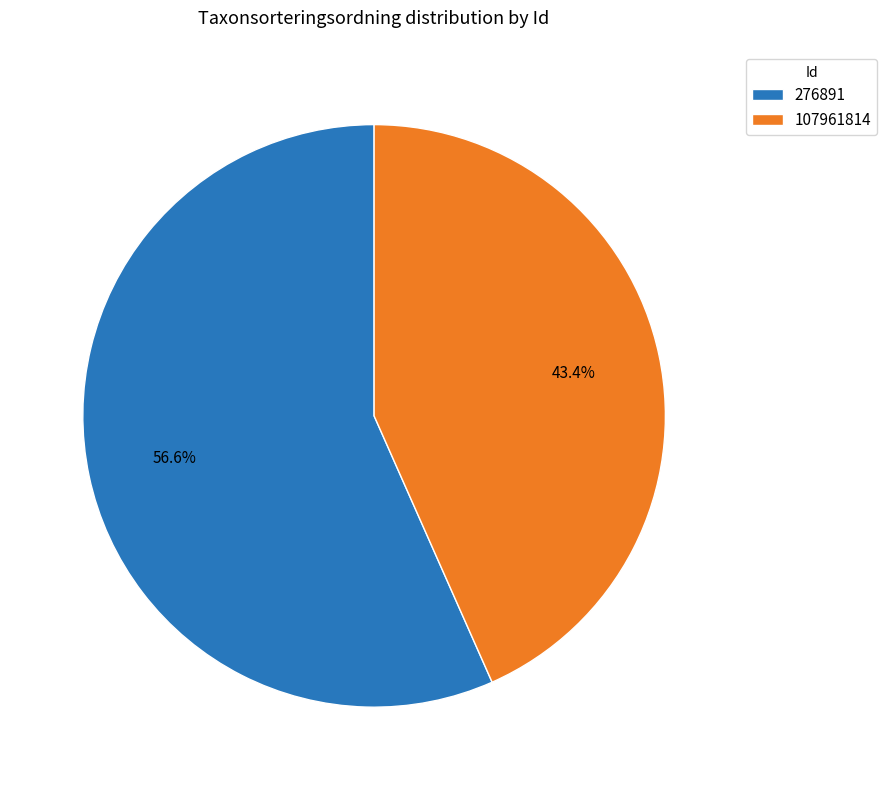

What percentage is the 107961814 slice, to the nearest percent?

43%